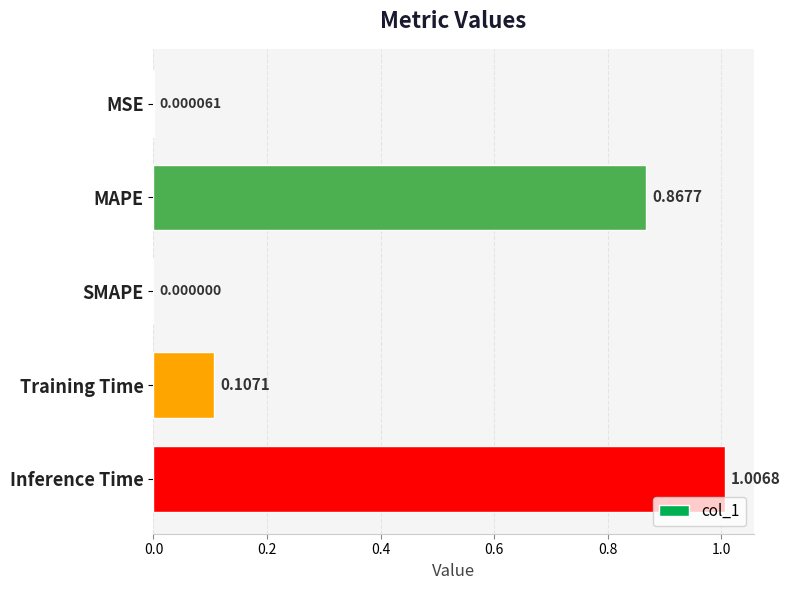

What is the sum of all values?

2.0